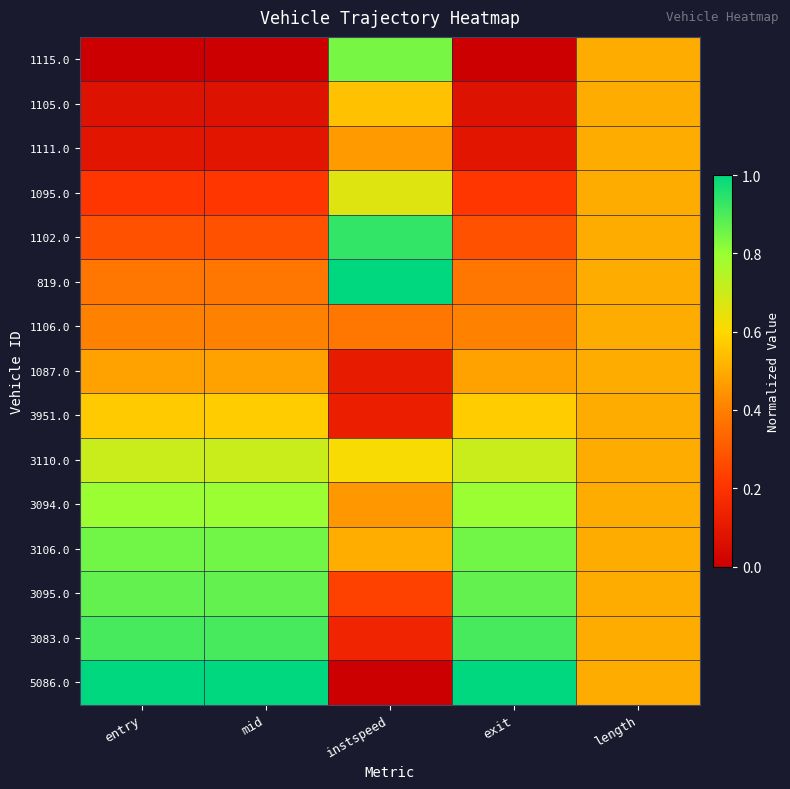

At mid, list the series in order from smallest to largest.

1115.0, 1105.0, 1111.0, 1095.0, 1102.0, 819.0, 1106.0, 1087.0, 3951.0, 3110.0, 3094.0, 3106.0, 3095.0, 3083.0, 5086.0